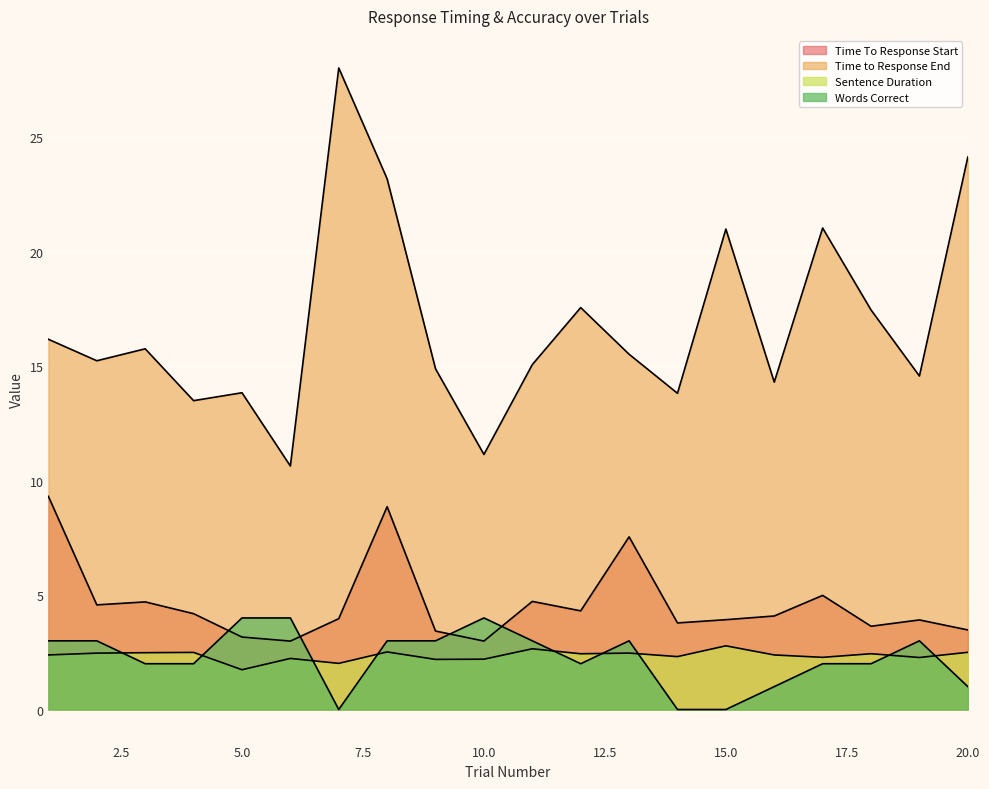

Which has a higher value, 11 or 16?

11